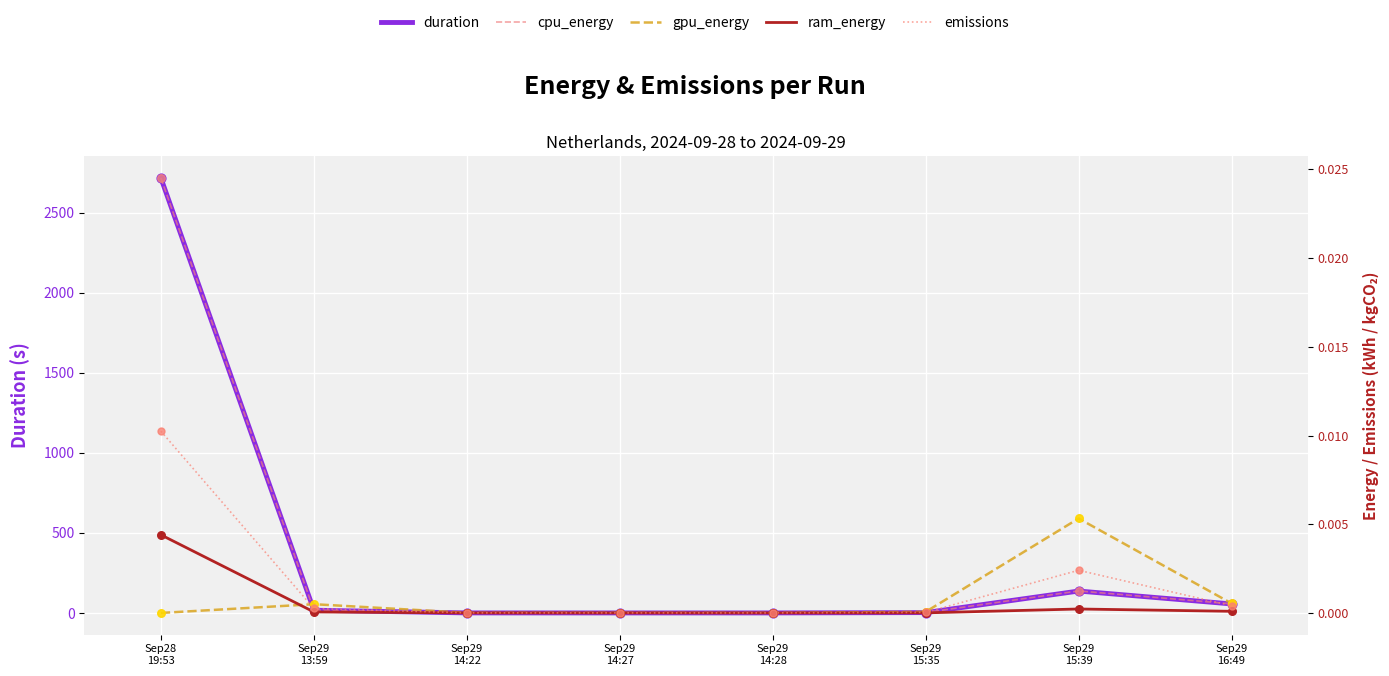

What are all the series names shown in the legend?

duration, cpu_energy, gpu_energy, ram_energy, emissions